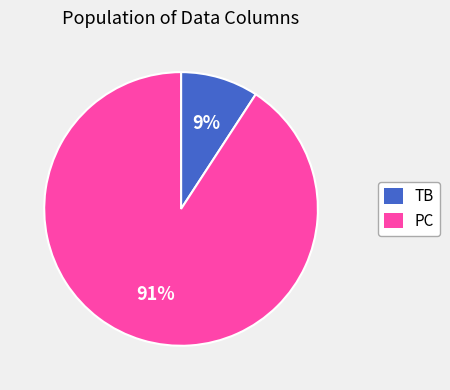

How many slices are in this pie chart?

2